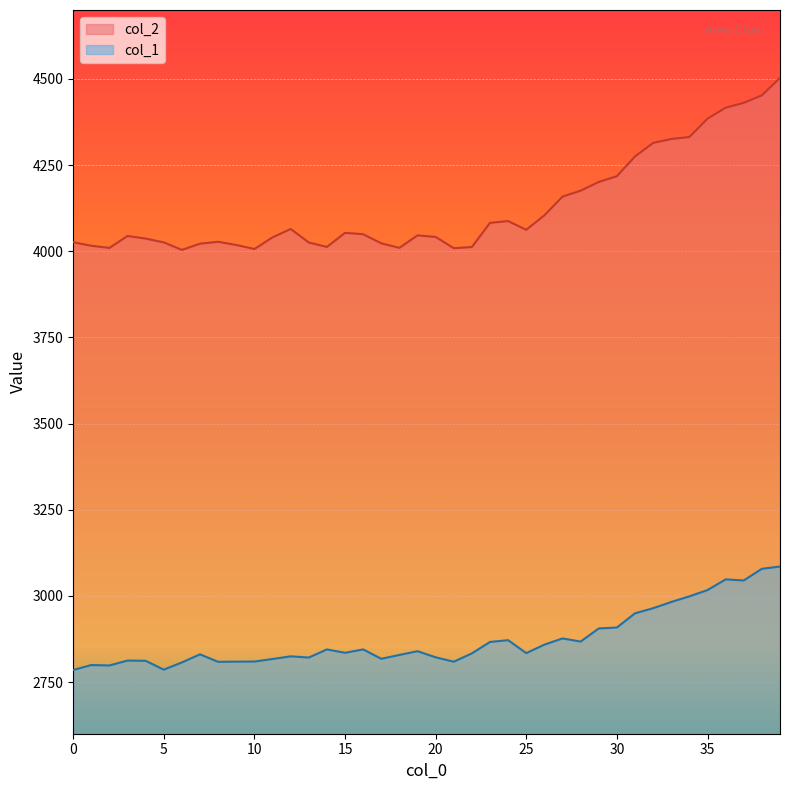

Does the chart display data point markers on the line(s)?

No